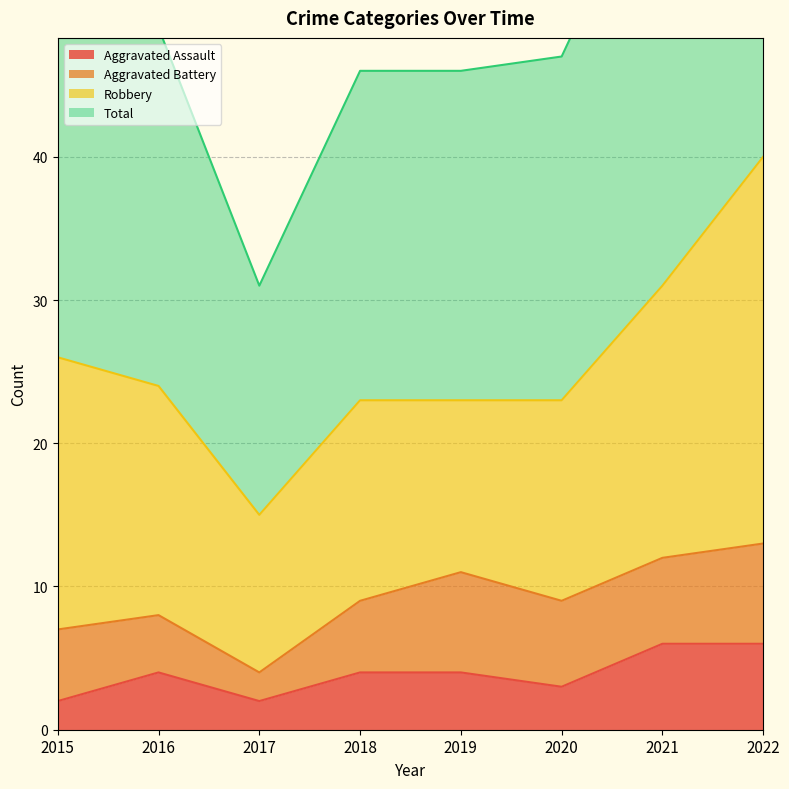

Where is Total nearest to the value 56?

2015